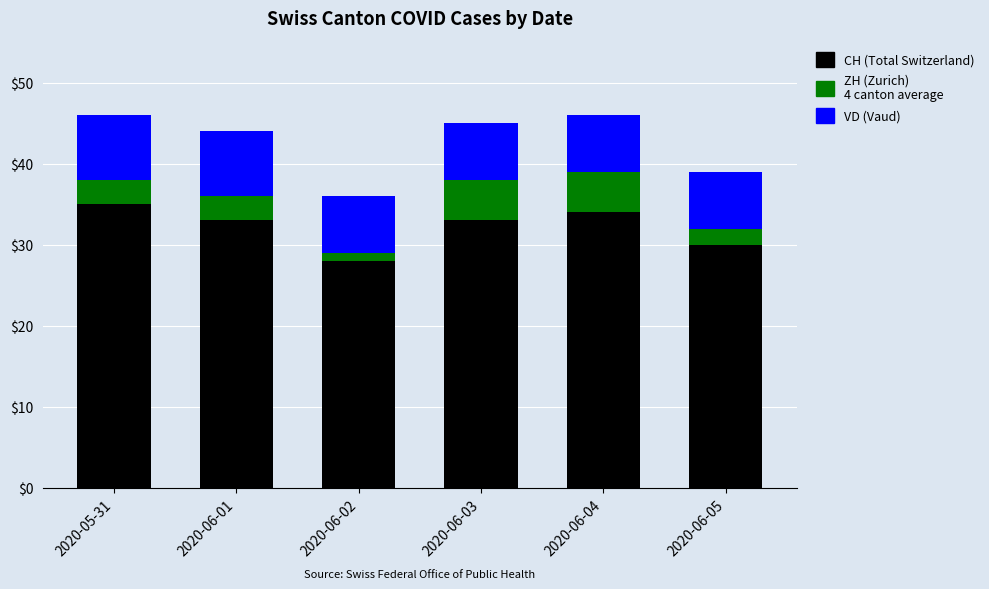

What is the total value across all series at 2020-06-04?

46